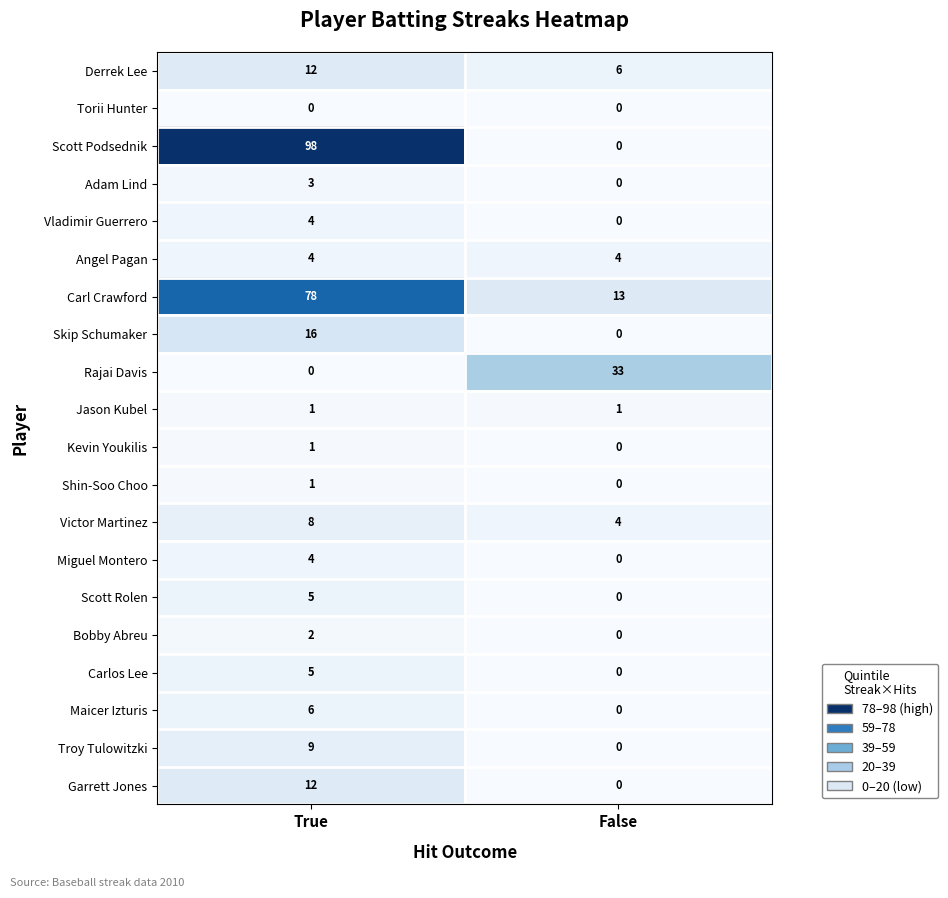

What is the difference between the highest and lowest values at True?

98